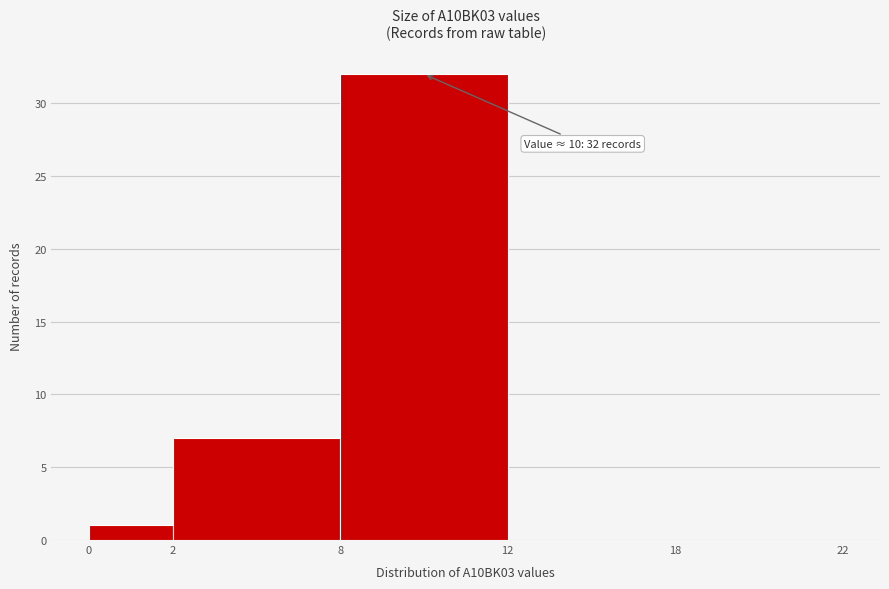

Approximately how many times larger is the value at 8 compared to 0?

32.0